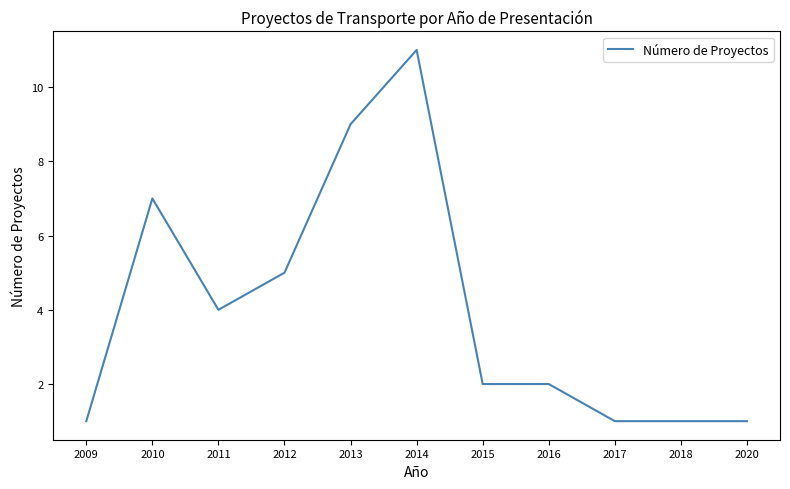

What is the change in value from 2009 to 2012?

+4